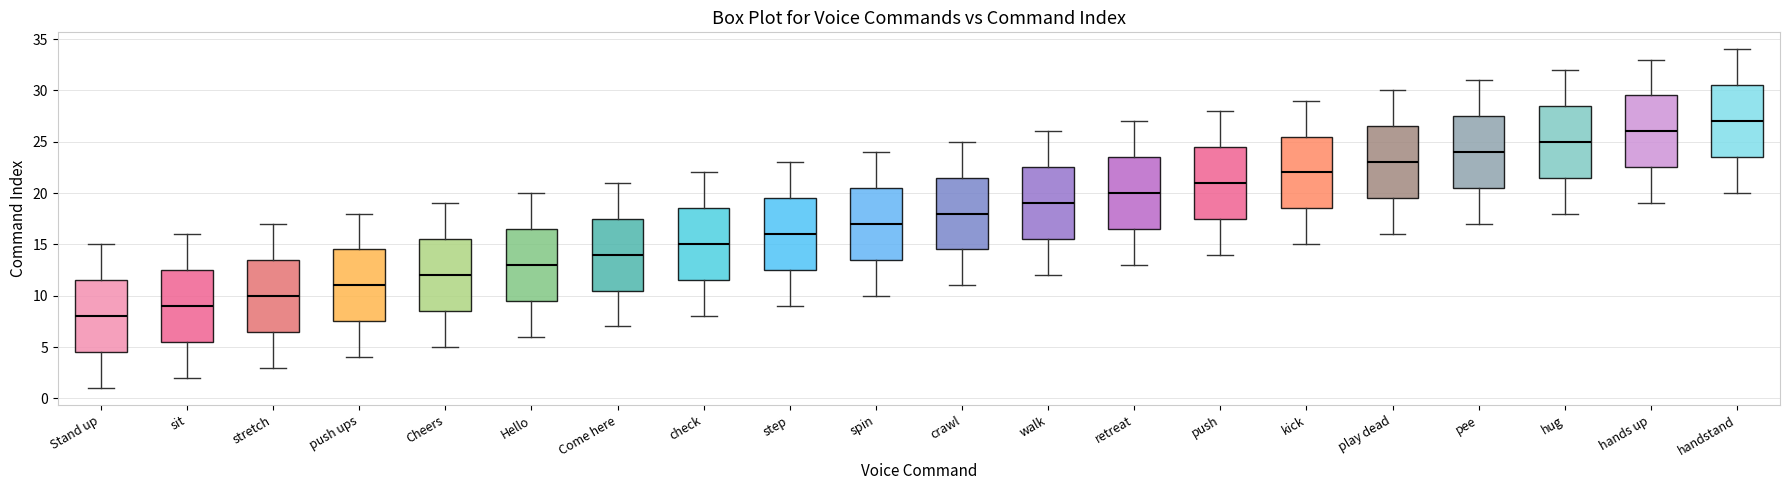

Reading left to right, transcribe this box plot: for each box, give where its median line is, the range the box spans, and where its two whiskers end, as read against the y-axis. The values are not printed on the chart, so give them approximately, as read against the axis.

Stand up: median 8.0, box 4.5 to 11.5, whiskers 1.0 to 15.0
sit: median 9.0, box 5.5 to 12.5, whiskers 2.0 to 16.0
stretch: median 10.0, box 6.5 to 13.5, whiskers 3.0 to 17.0
push ups: median 11.0, box 7.5 to 14.5, whiskers 4.0 to 18.0
Cheers: median 12.0, box 8.5 to 15.5, whiskers 5.0 to 19.0
Hello: median 13.0, box 9.5 to 16.5, whiskers 6.0 to 20.0
Come here: median 14.0, box 10.5 to 17.5, whiskers 7.0 to 21.0
check: median 15.0, box 11.5 to 18.5, whiskers 8.0 to 22.0
step: median 16.0, box 12.5 to 19.5, whiskers 9.0 to 23.0
spin: median 17.0, box 13.5 to 20.5, whiskers 10.0 to 24.0
crawl: median 18.0, box 14.5 to 21.5, whiskers 11.0 to 25.0
walk: median 19.0, box 15.5 to 22.5, whiskers 12.0 to 26.0
retreat: median 20.0, box 16.5 to 23.5, whiskers 13.0 to 27.0
push: median 21.0, box 17.5 to 24.5, whiskers 14.0 to 28.0
kick: median 22.0, box 18.5 to 25.5, whiskers 15.0 to 29.0
play dead: median 23.0, box 19.5 to 26.5, whiskers 16.0 to 30.0
pee: median 24.0, box 20.5 to 27.5, whiskers 17.0 to 31.0
hug: median 25.0, box 21.5 to 28.5, whiskers 18.0 to 32.0
hands up: median 26.0, box 22.5 to 29.5, whiskers 19.0 to 33.0
handstand: median 27.0, box 23.5 to 30.5, whiskers 20.0 to 34.0